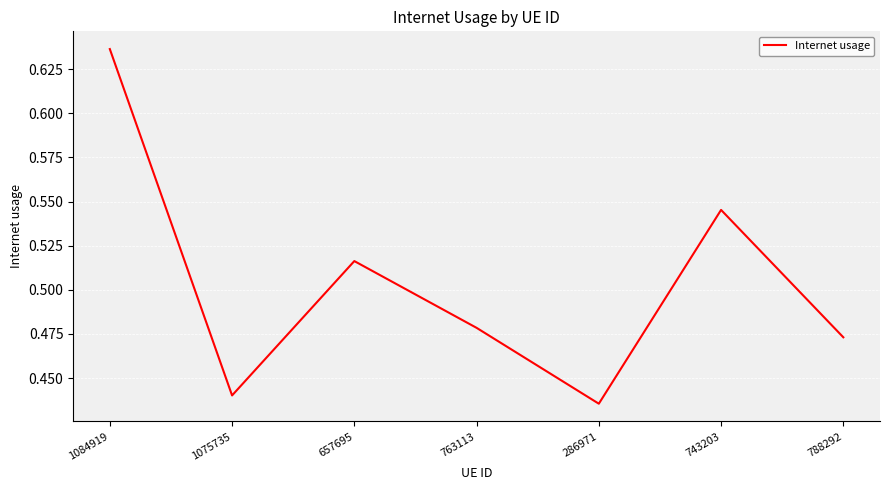

List the labels in order of value, largest first.

1084919, 743203, 657695, 763113, 788292, 1075735, 286971